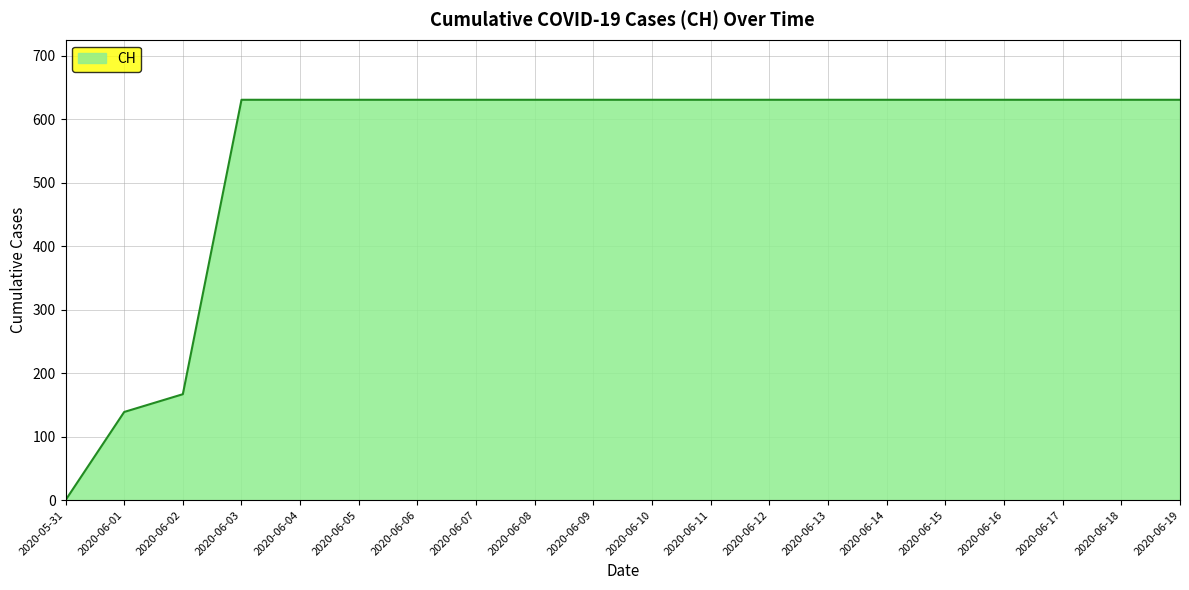

Reading left to right, extract all data points from this chart.

0	139	167	631	631	631	631	631	631	631	631	631	631	631	631	631	631	631	631	631